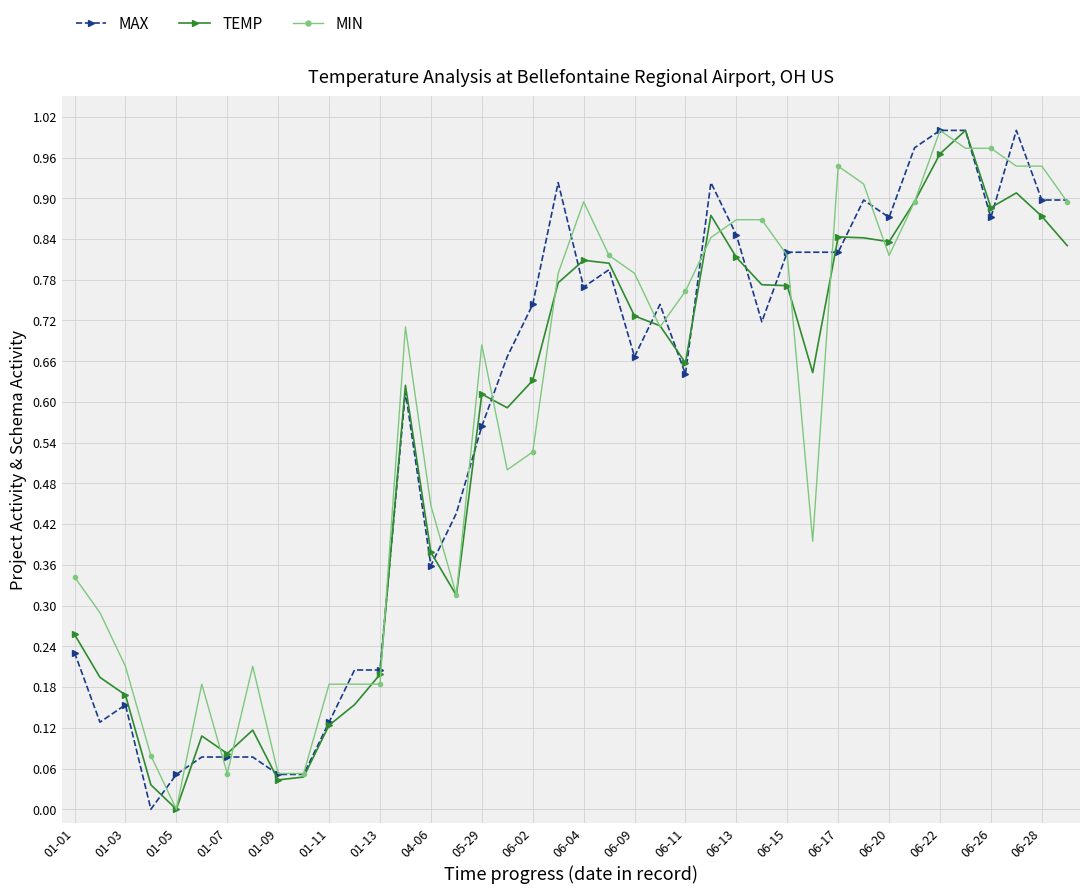

True or false: MIN has more than 1 interior local peaks.

True